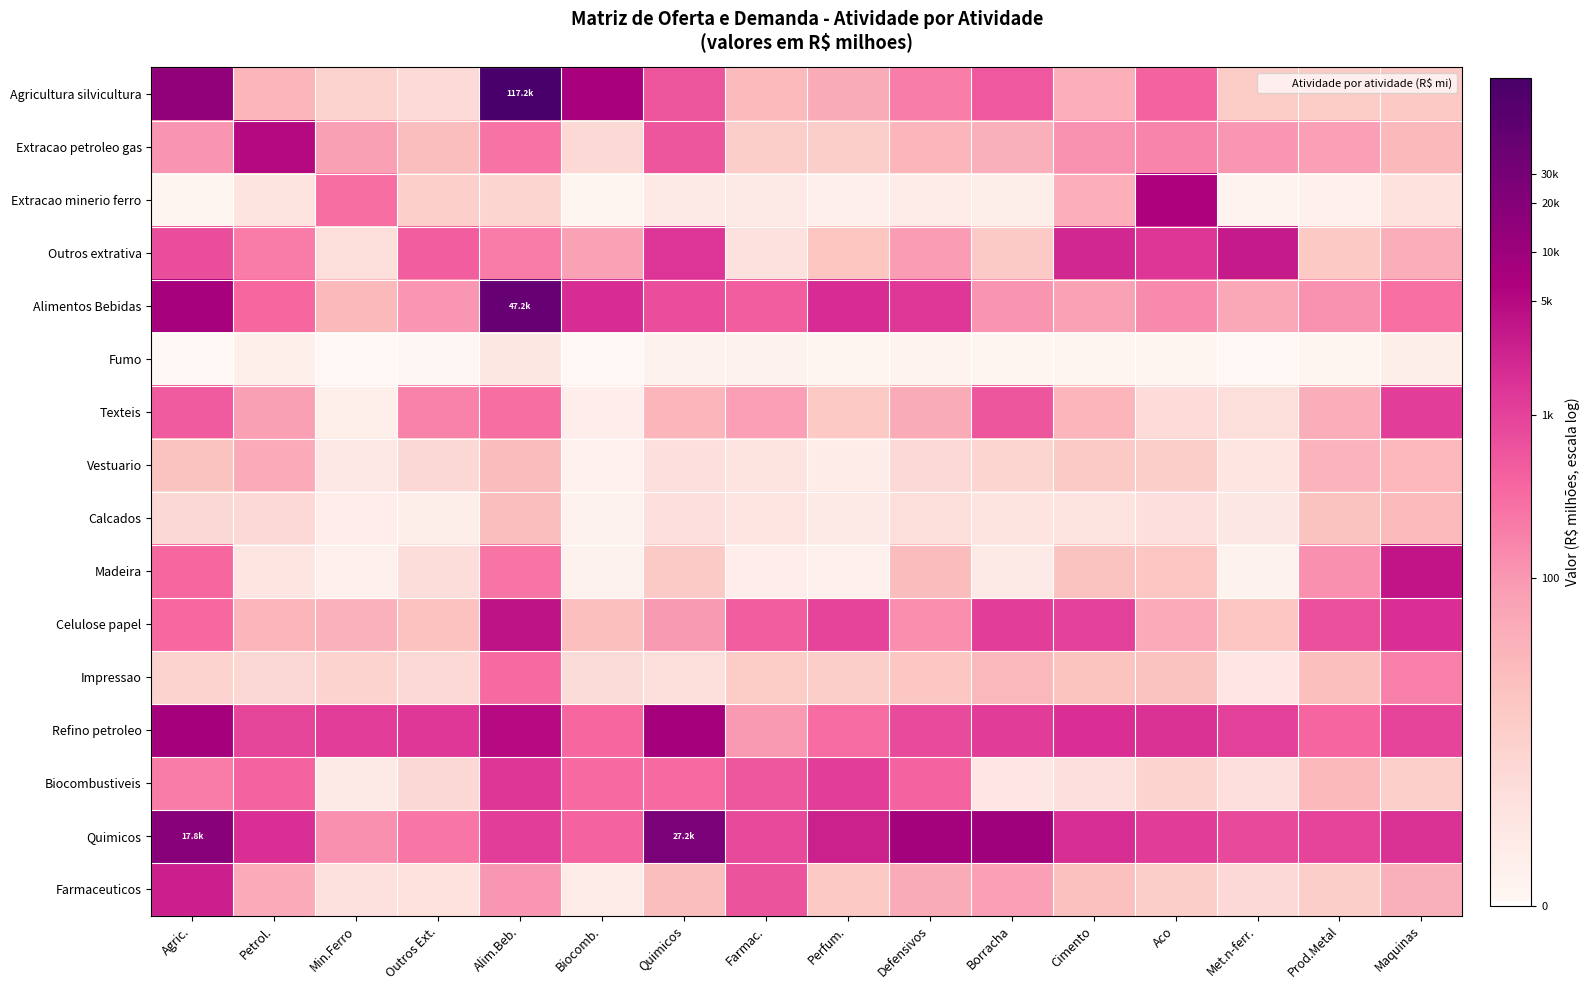

At which category does the chart reach its minimum across all series?

Biocomb.